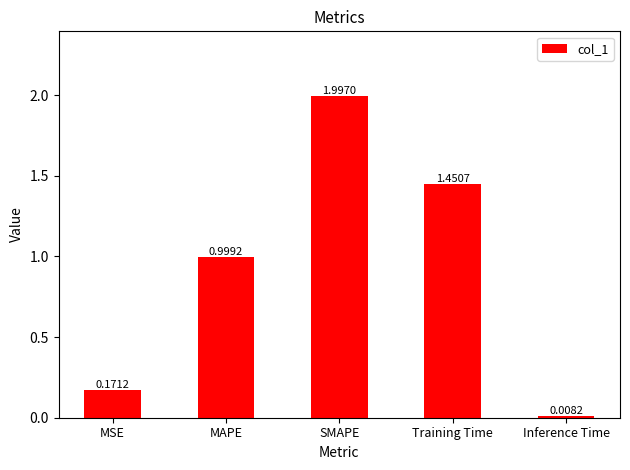

At which category does the chart reach its minimum across all series?

Inference Time